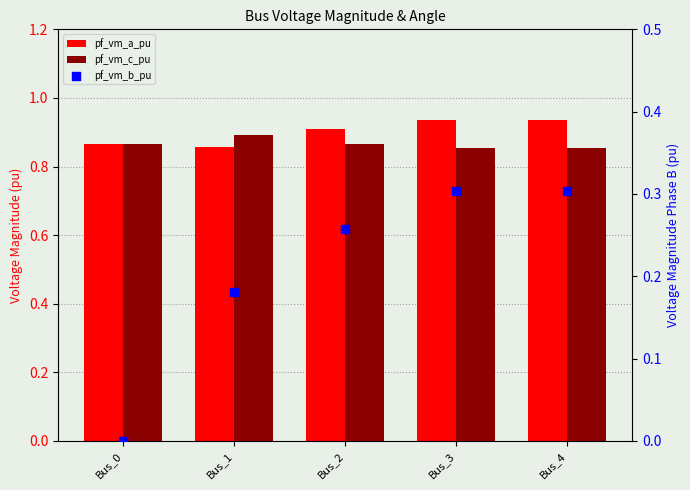

At which category is the sum across all series the highest?

Bus_4